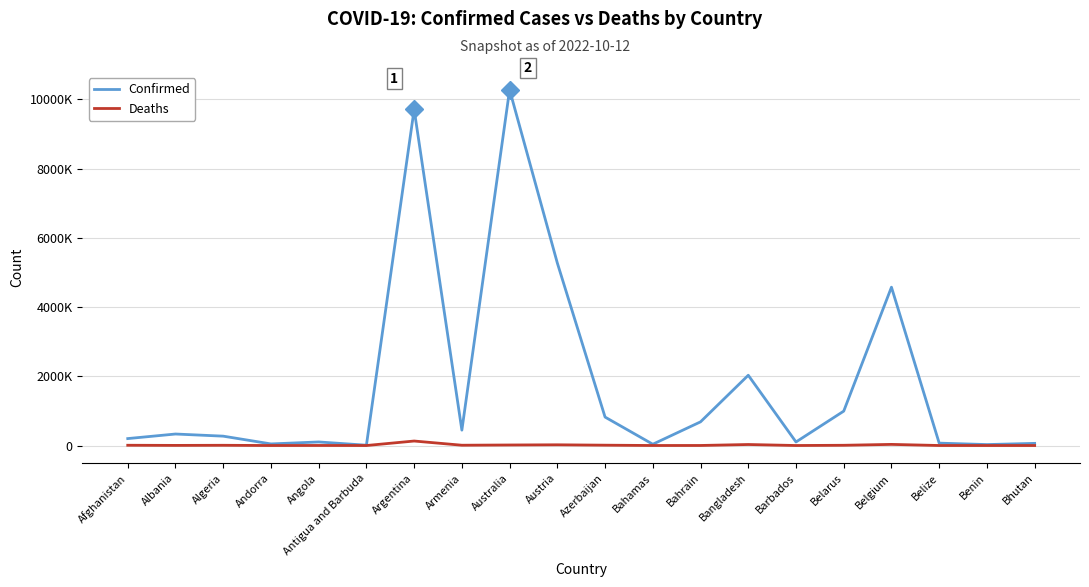

At which category is the sum across all series the highest?

Australia